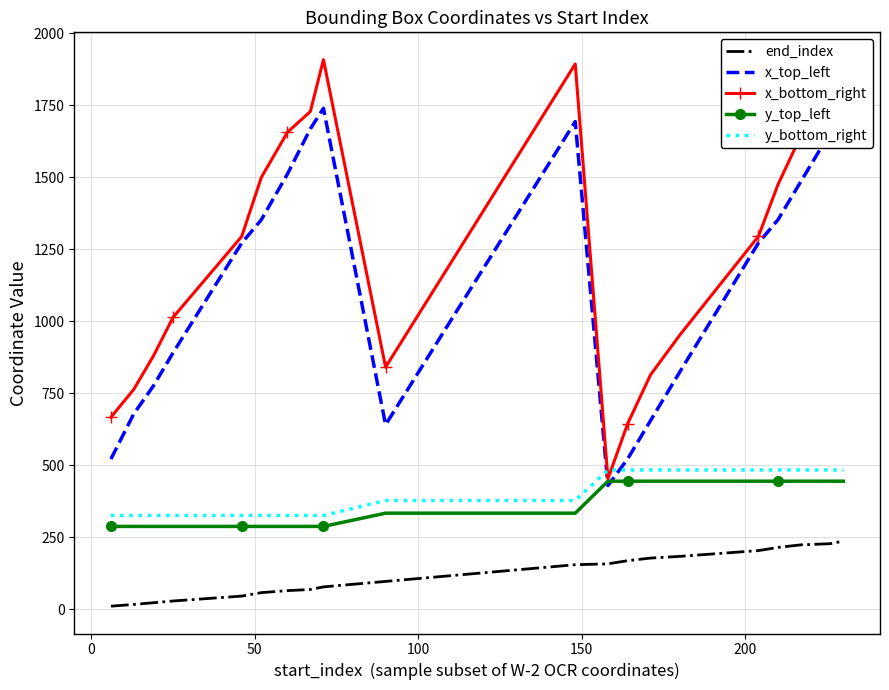

How many times do x_top_left and y_bottom_right cross each other?

2